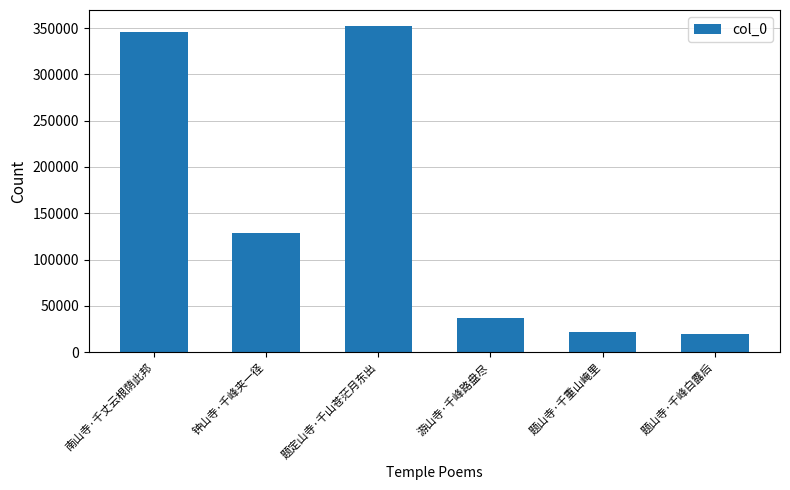

What is the smallest value displayed?

19851